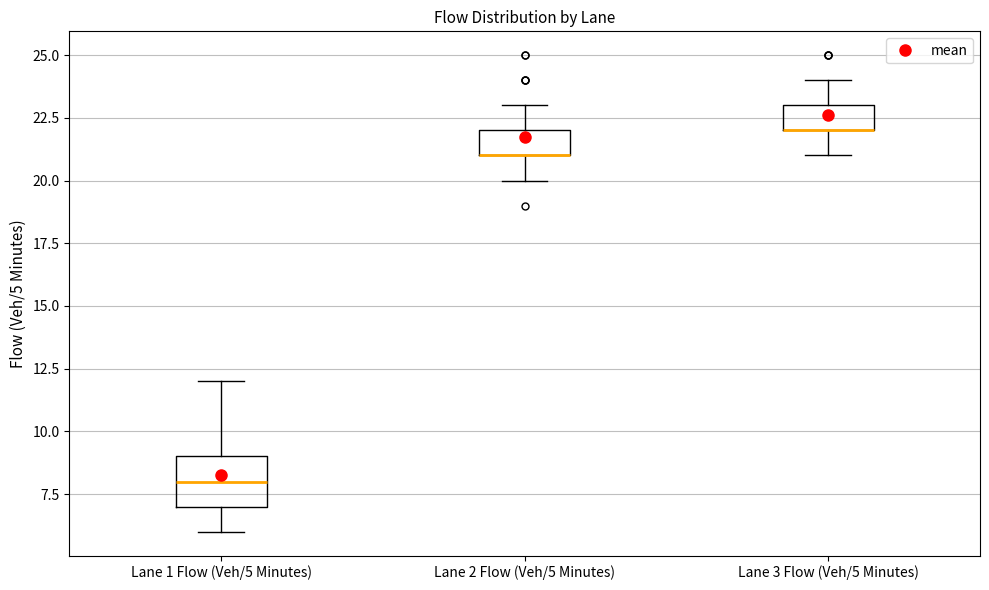

Which box is the tallest, from its lower edge to its upper edge?

Lane 1 Flow (Veh/5 Minutes)